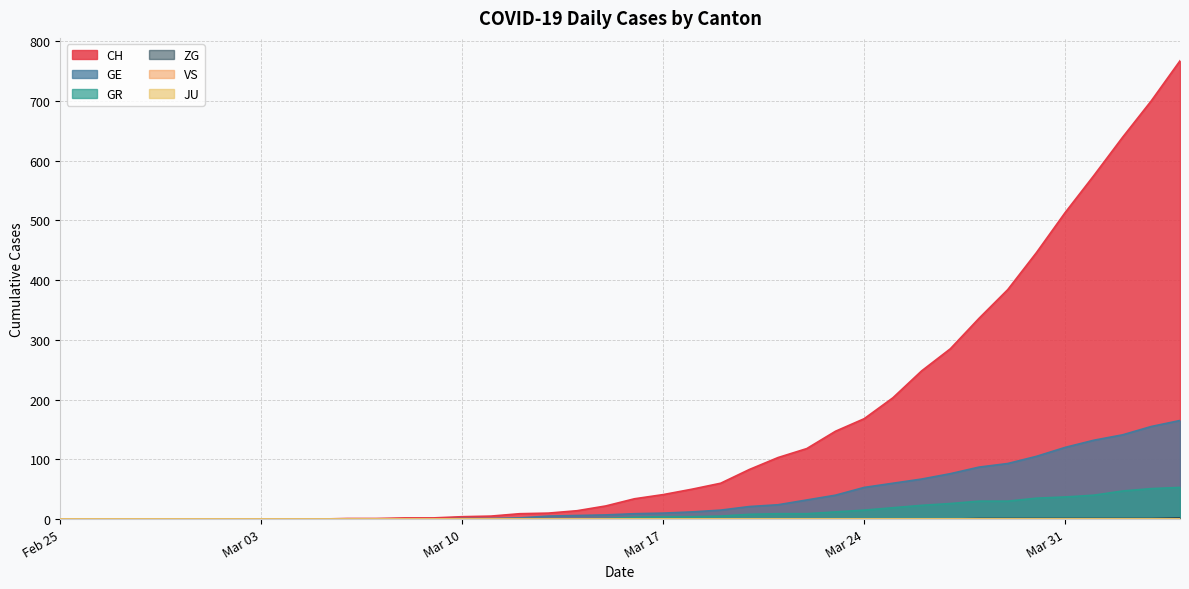

The value of GR at 2020-02-29 is 0. True or false?

True